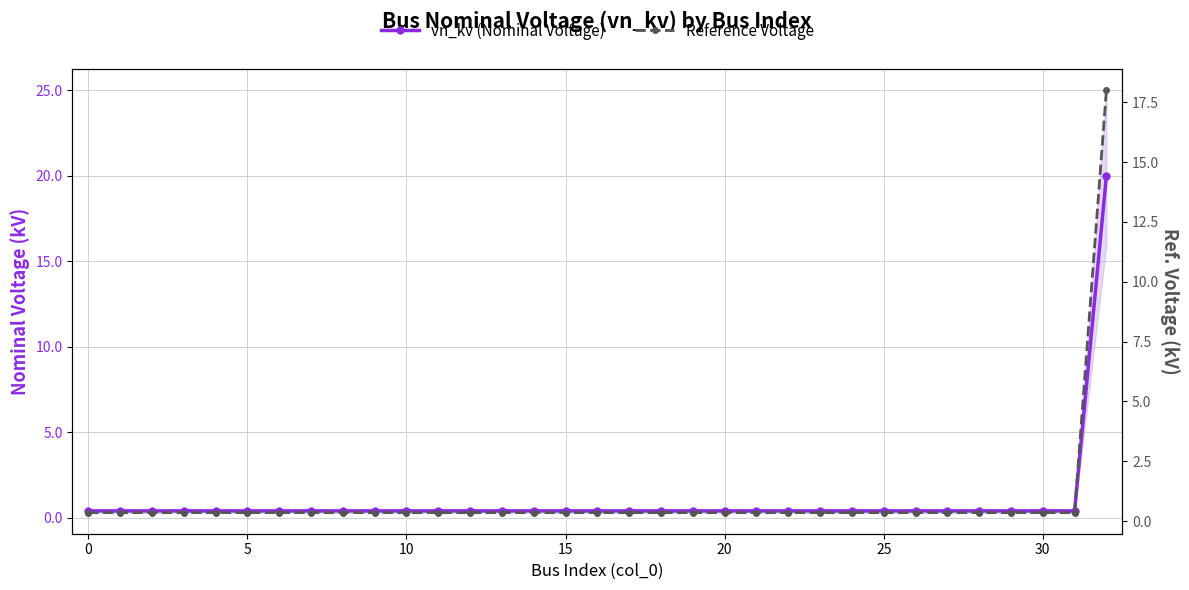

What is the difference between the maximum and second lowest values in the vn_kv (Nominal Voltage) series?

19.6